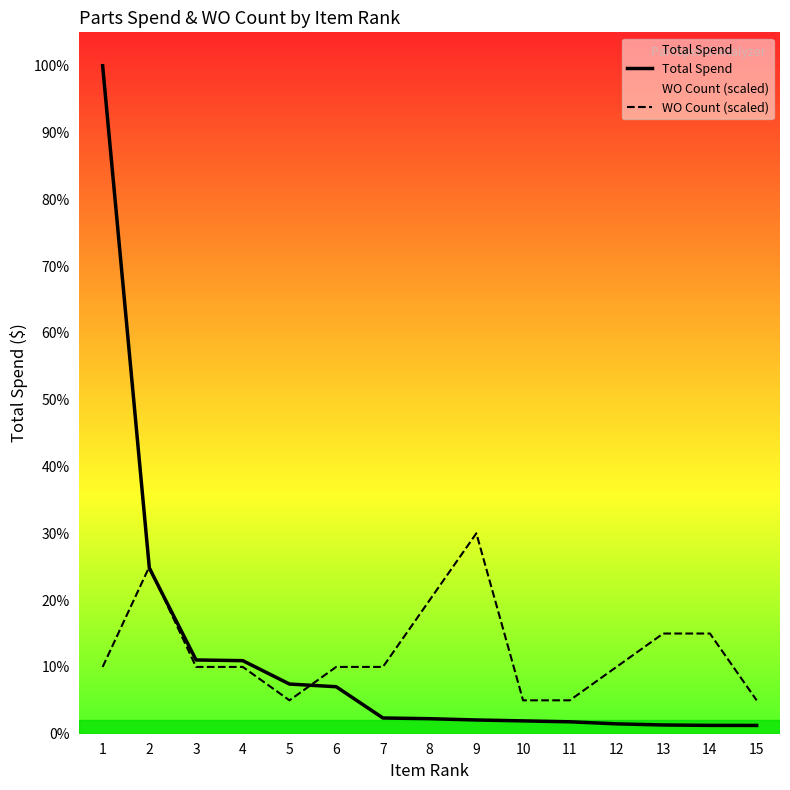

Does the chart have visible grid lines?

No